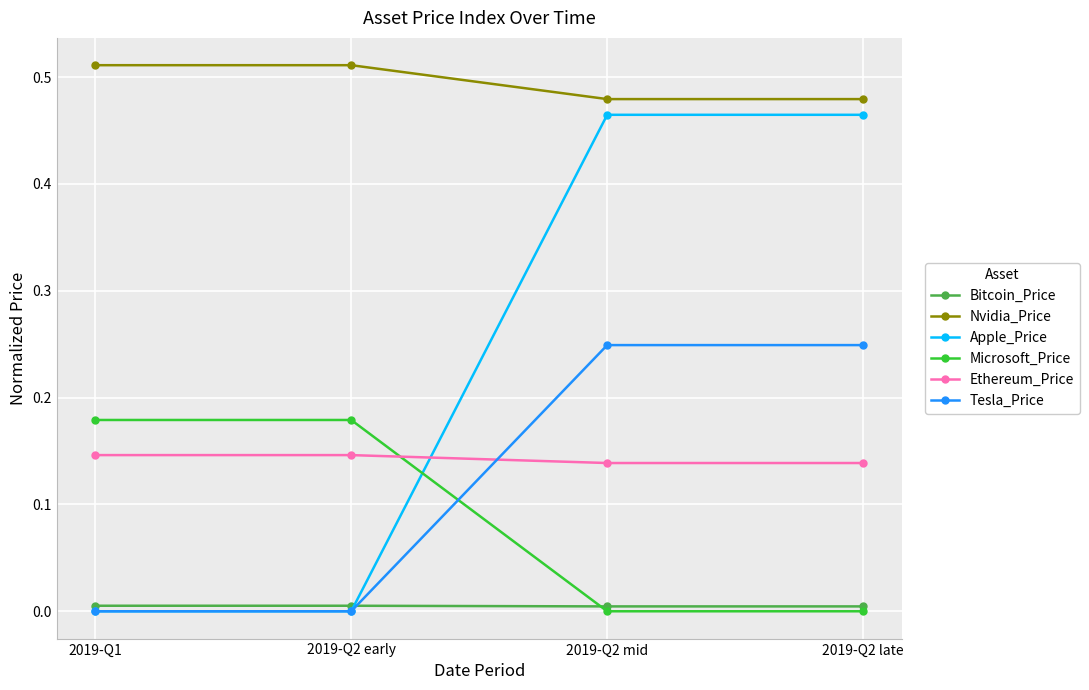

What is the label of the 1st point from the left?

2019-Q1